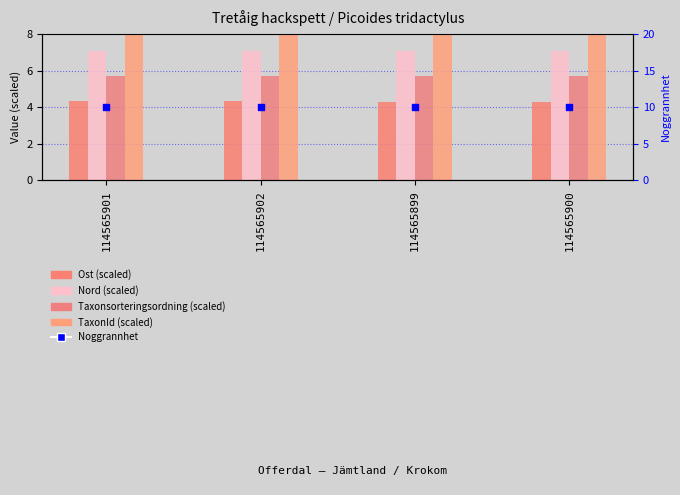

What are all the series names shown in the legend?

Ost (scaled), Nord (scaled), Taxonsorteringsordning (scaled), TaxonId (scaled), Noggrannhet